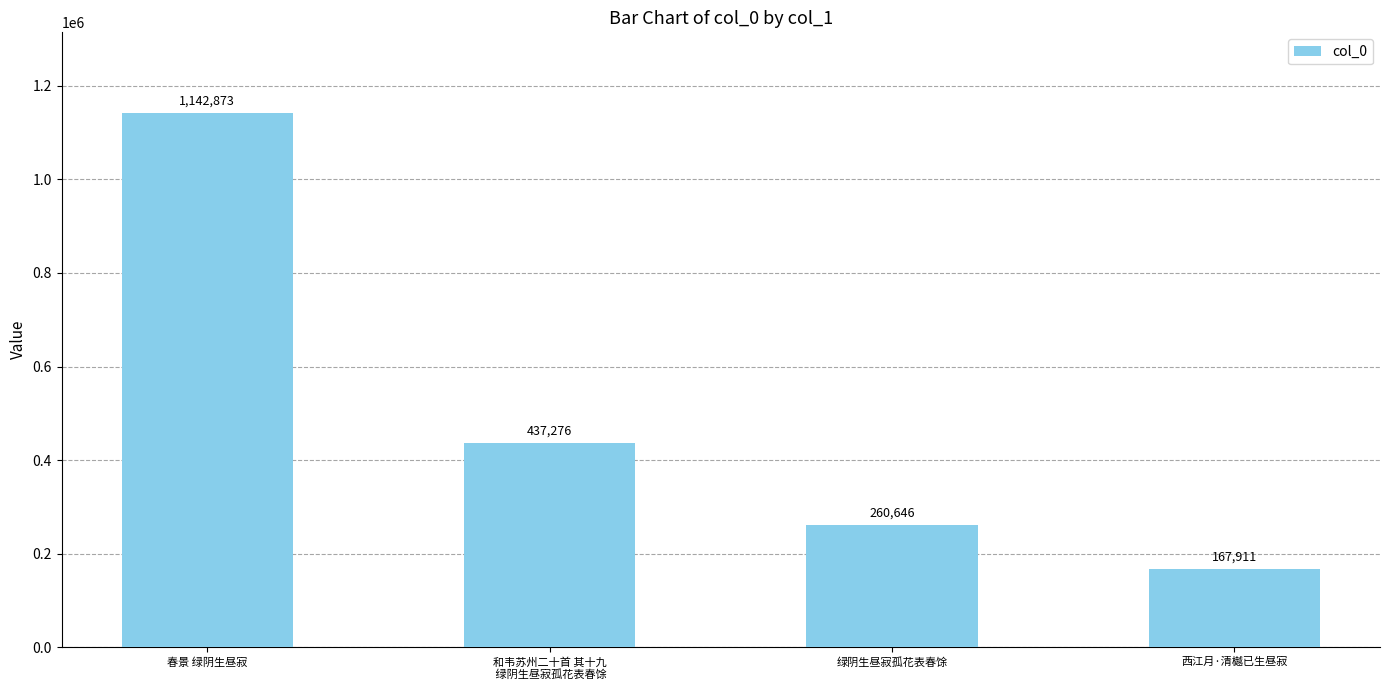

Is it true that the value at 西江月·清樾已生昼寂 is 167911?

True